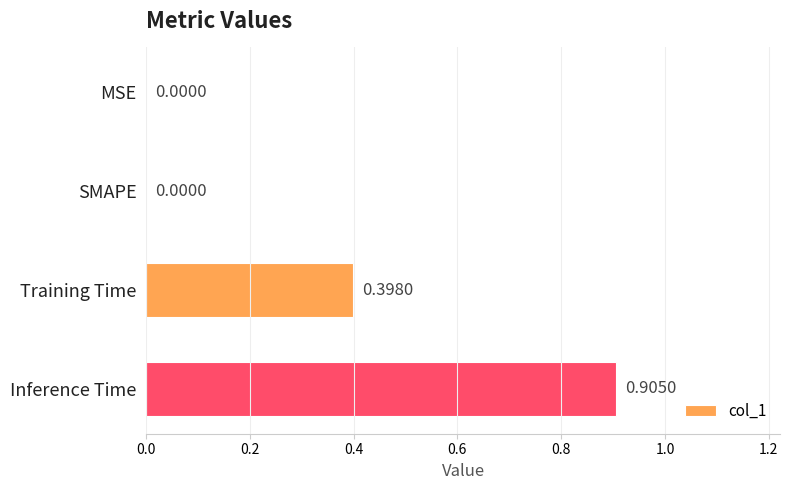

Which category has the highest value across all series?

Inference Time